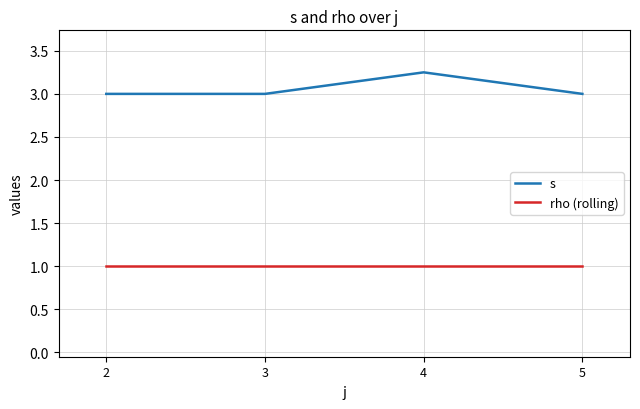

What is the sum of all rho (rolling) values?

4.0